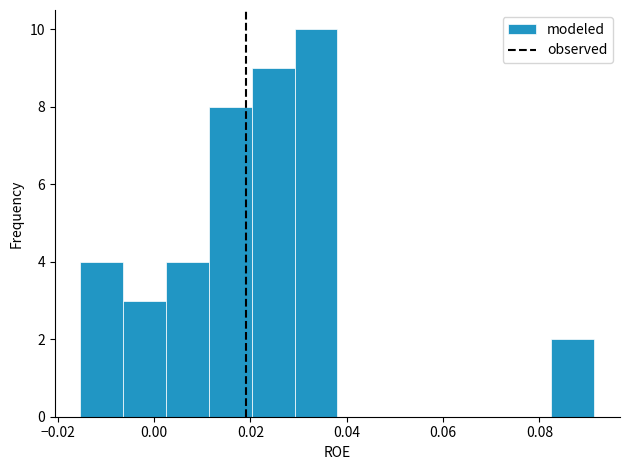

Reading left to right, transcribe this chart: for each bar, give the range it covers on the x-axis and its height. Neither the bar edges nor the heights are printed on the chart, so give them approximately, as read against the axes.

-0.016 to -0.006: 4
-0.006 to 0.002: 3
0.002 to 0.012: 4
0.012 to 0.020: 8
0.020 to 0.030: 9
0.030 to 0.038: 10
0.038 to 0.046: 0
0.046 to 0.056: 0
0.056 to 0.064: 0
0.064 to 0.074: 0
0.074 to 0.082: 0
0.082 to 0.092: 2